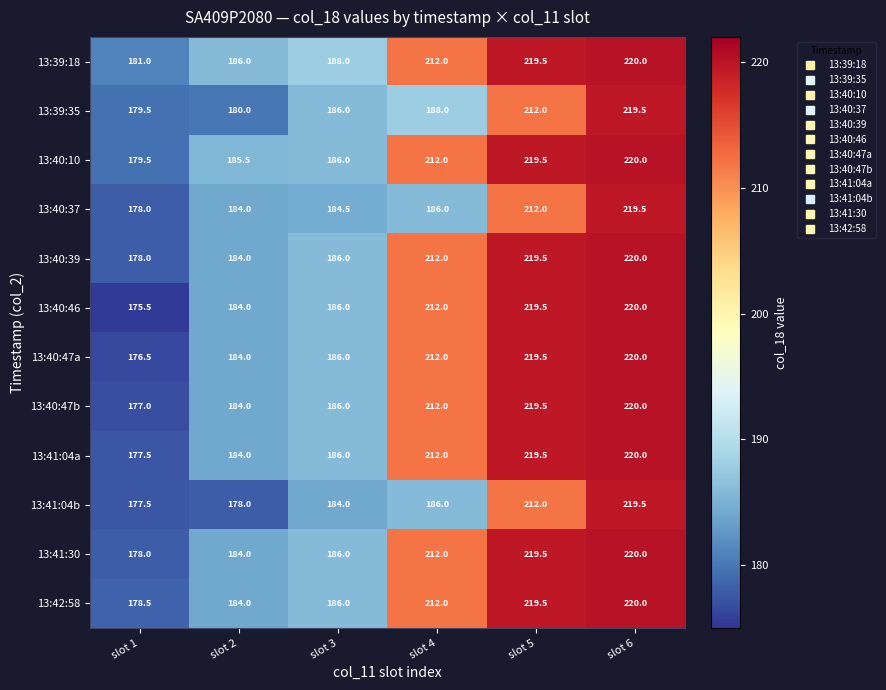

The value of 13:40:39 at slot 1 is 178.0. True or false?

True